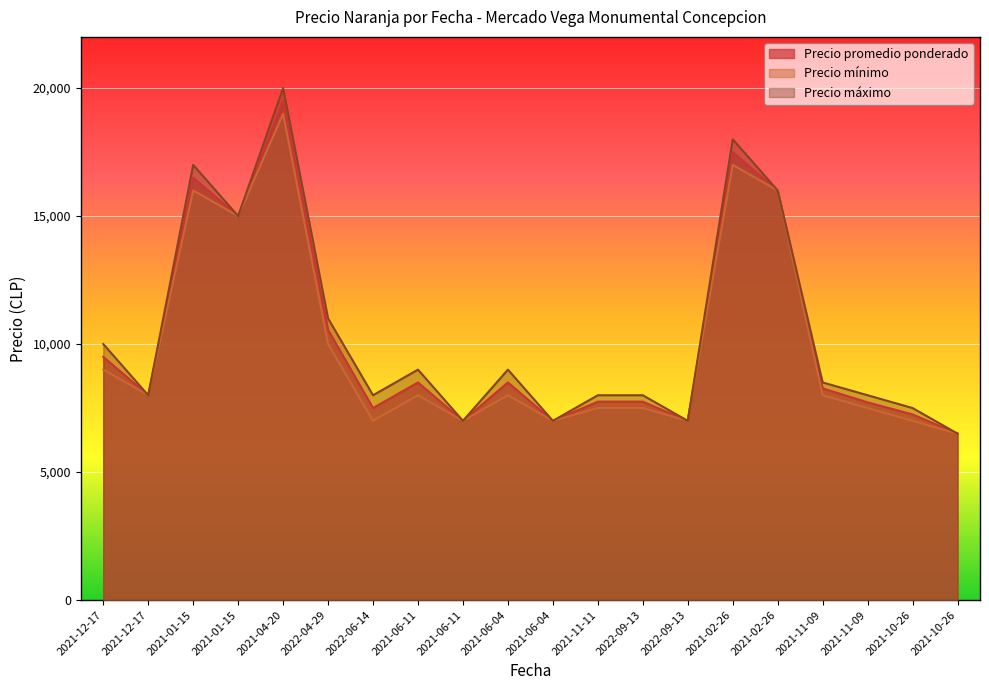

Which label corresponds to the largest value in the chart?

2021-04-20